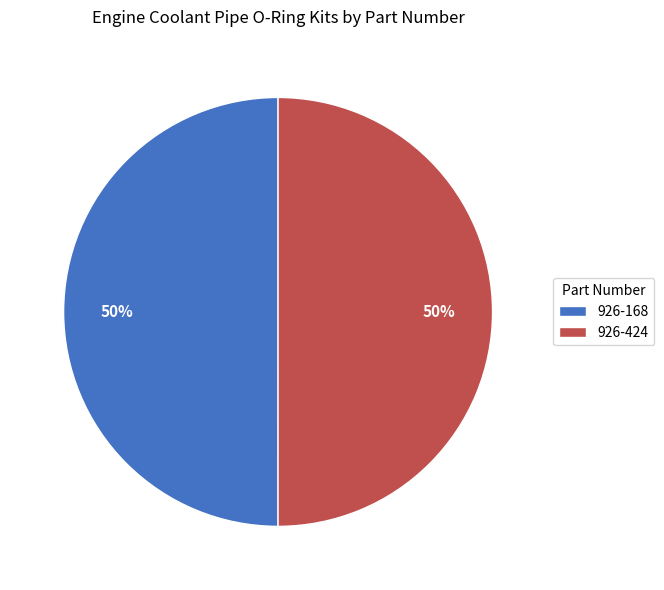

Combined, do 926-424 and 926-168 account for over 50%?

Yes